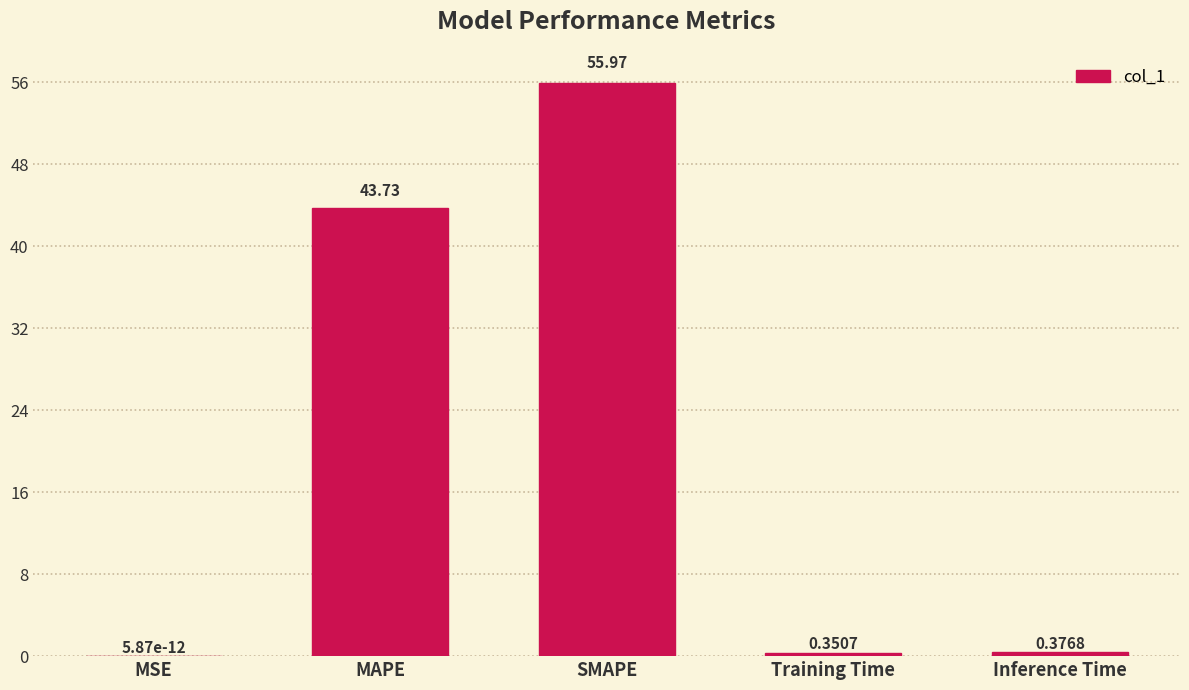

Which label corresponds to the largest value in the chart?

SMAPE